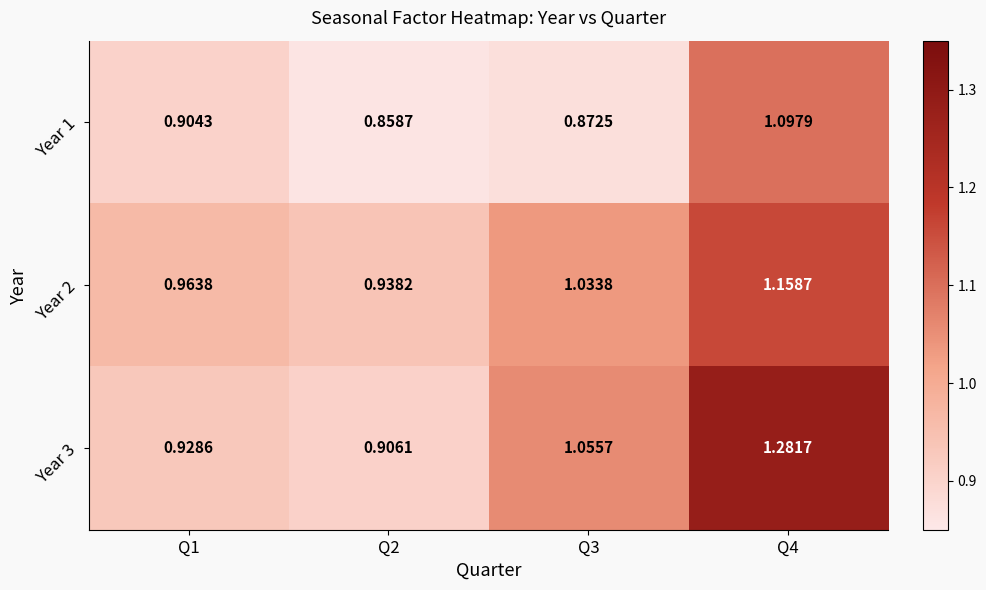

Reading left to right, list all the values displayed in this chart.

Year 1: Q1=0.9	Q2=0.9	Q3=0.9	Q4=1.1
Year 2: Q1=1.0	Q2=0.9	Q3=1.0	Q4=1.2
Year 3: Q1=0.9	Q2=0.9	Q3=1.1	Q4=1.3